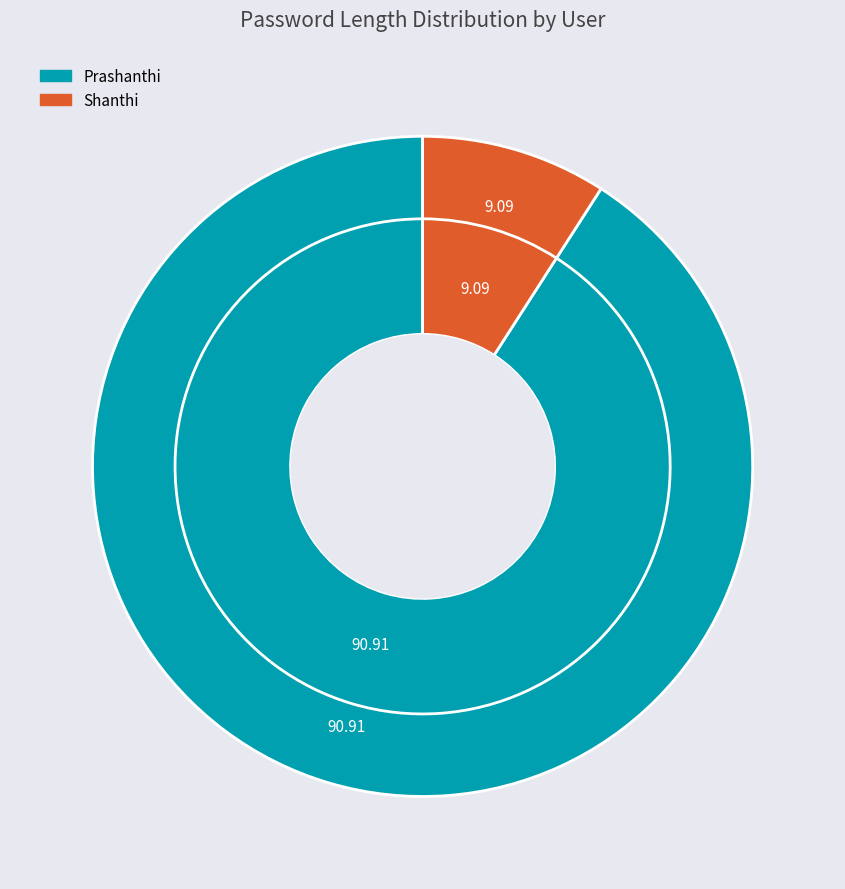

To the nearest percent, what is the average slice percentage?

50%